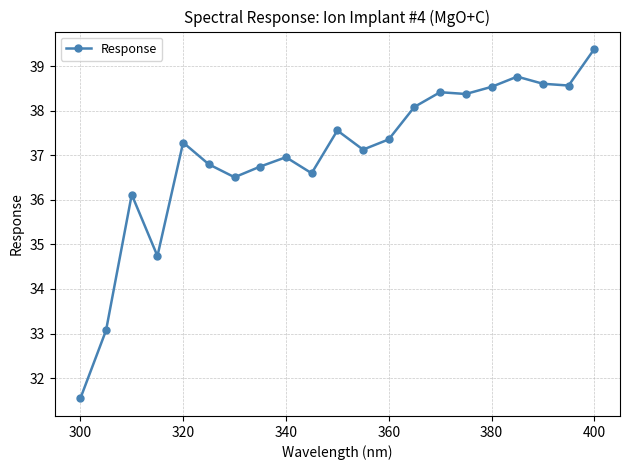

How many lines are shown in the chart?

1